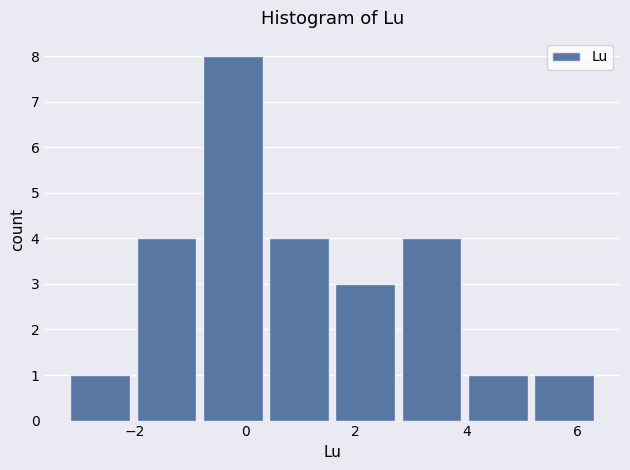

How tall is the bar that spans -2.0 to -0.8 on the x-axis? Neither the bar edges nor the heights are printed on the chart, so give them approximately, as read against the axes.

4